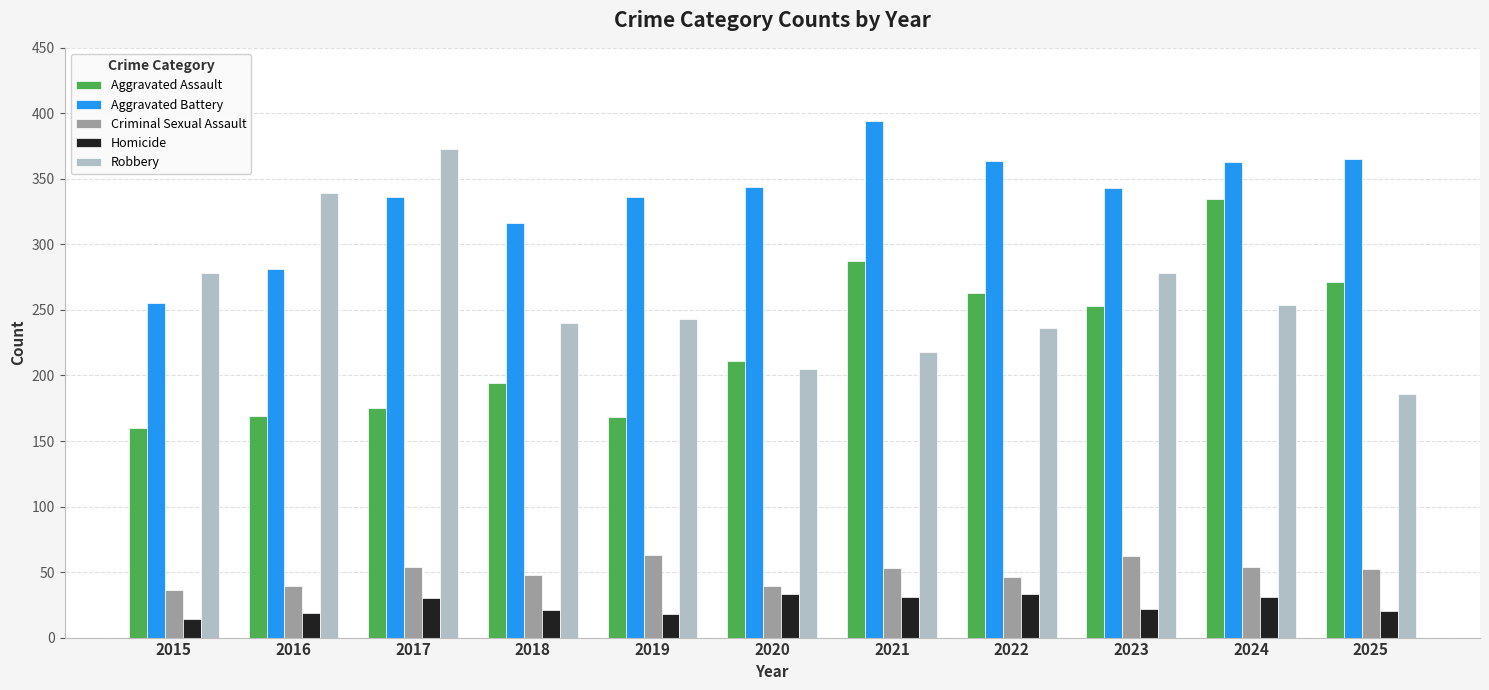

Where does the Robbery series first go above 243?

2015